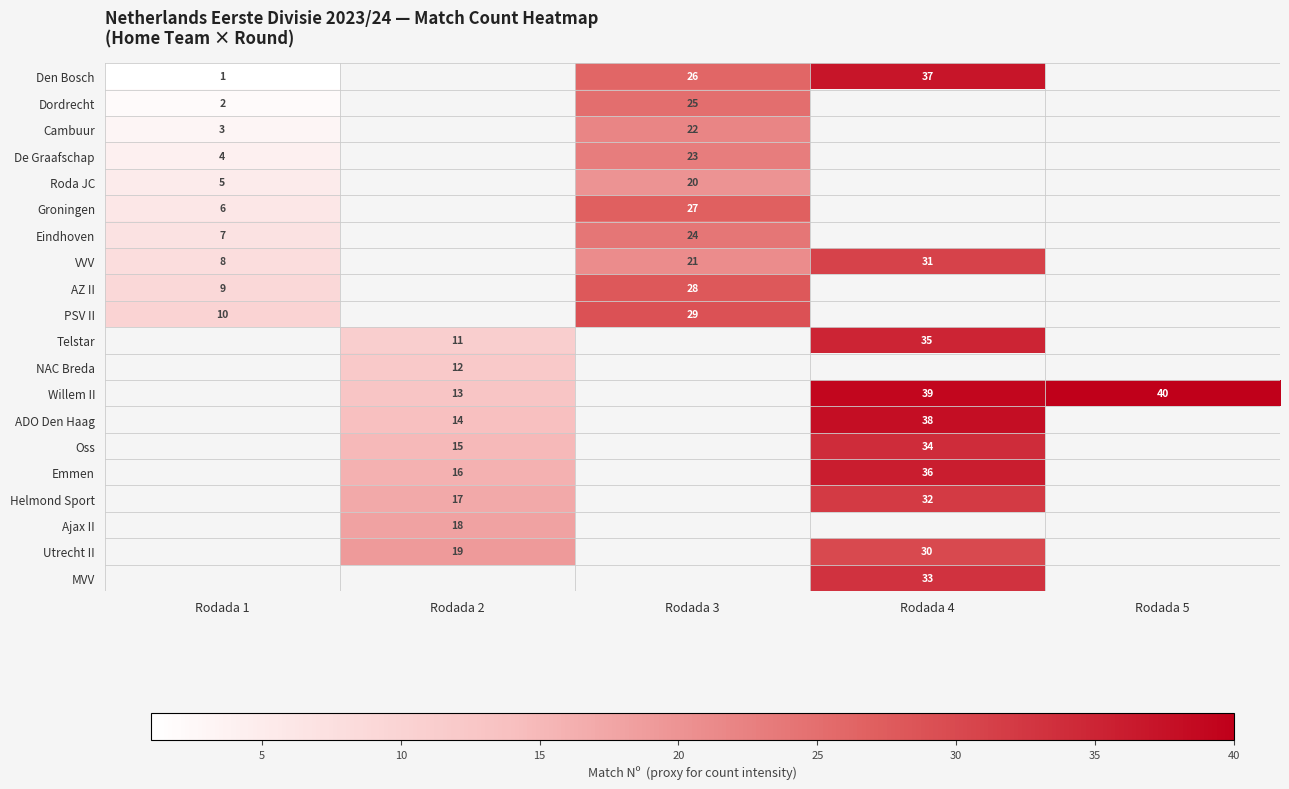

Count the number of data series in this chart.

20